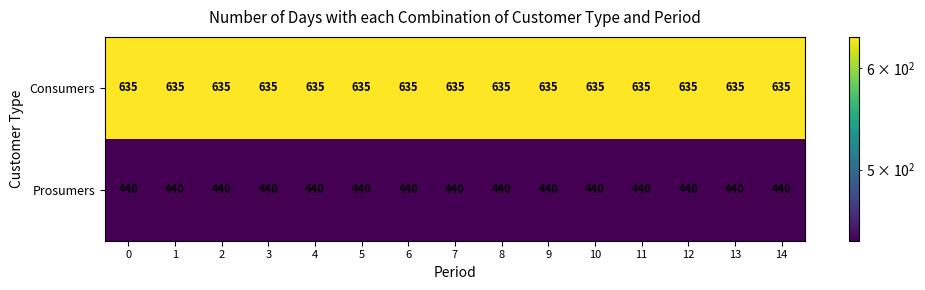

What is the total value across all series at 1?

1075